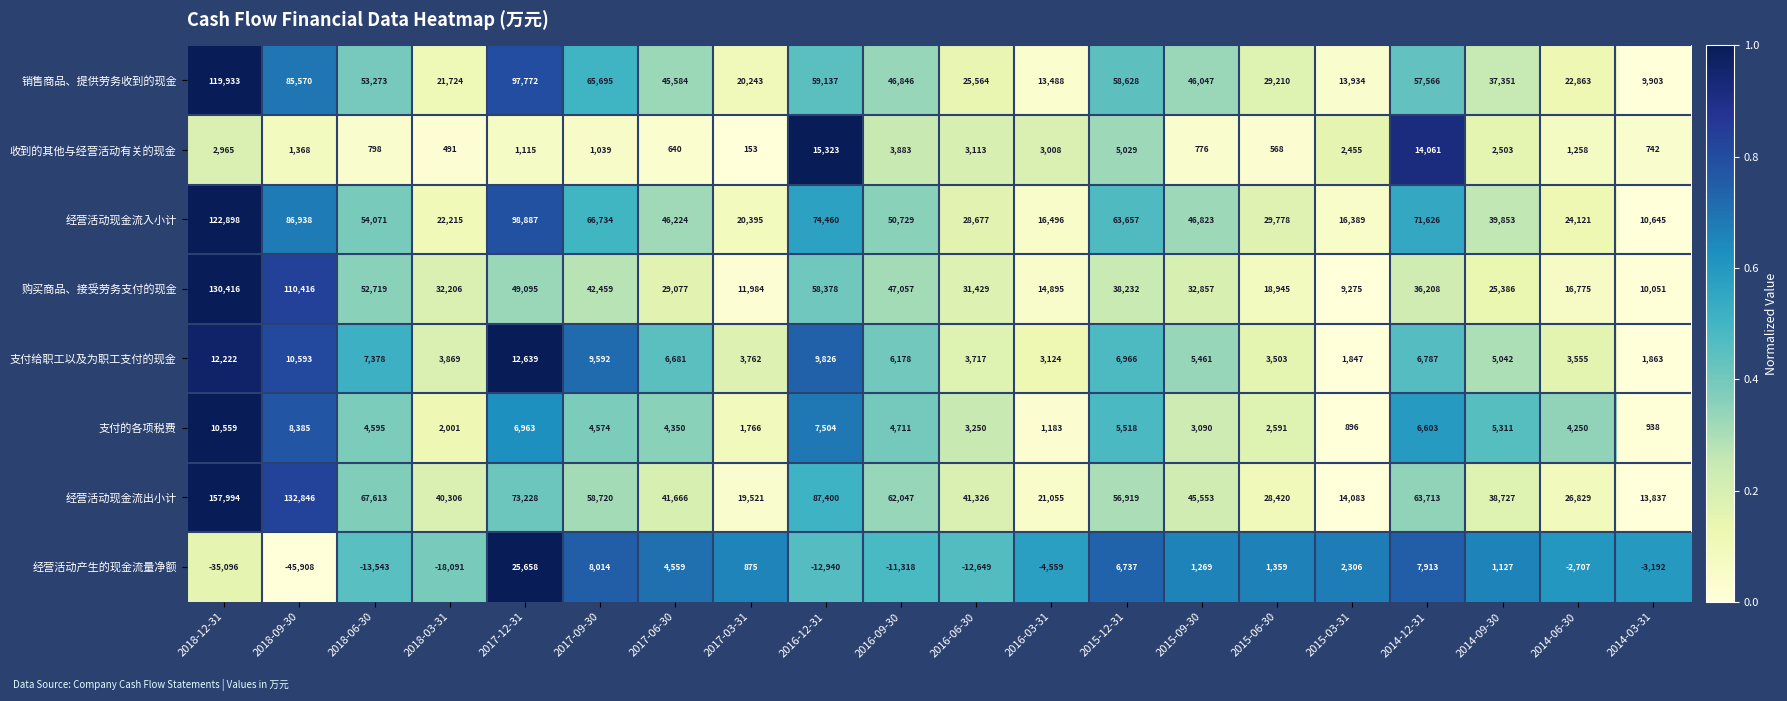

At which category is the sum across all series the highest?

2018-12-31